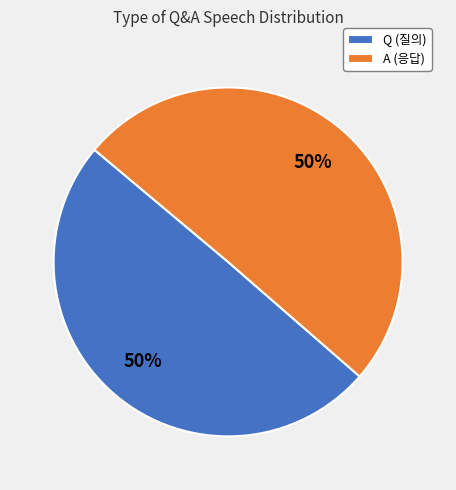

To the nearest percent, what portion does Q (질의) represent?

50%